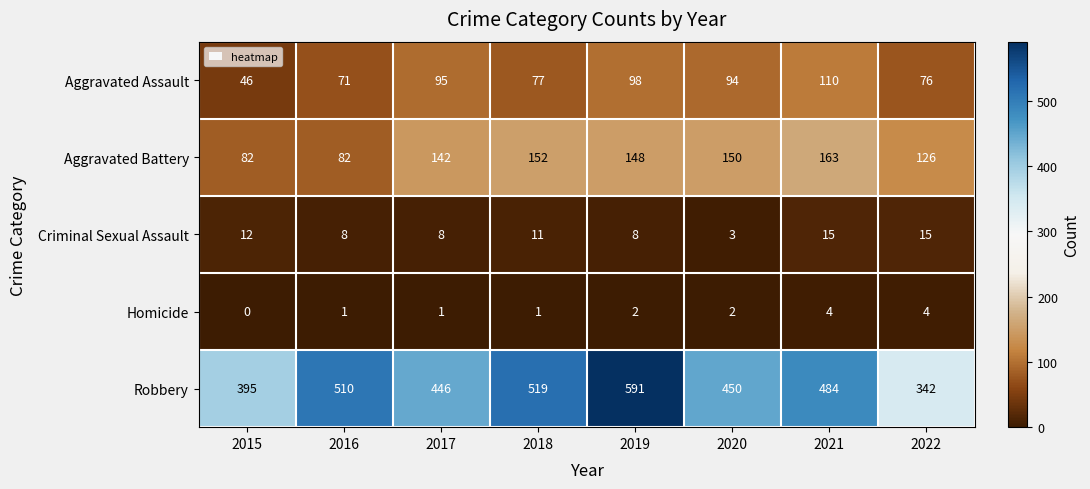

Is it true that Homicide equals 1 at 2017?

True